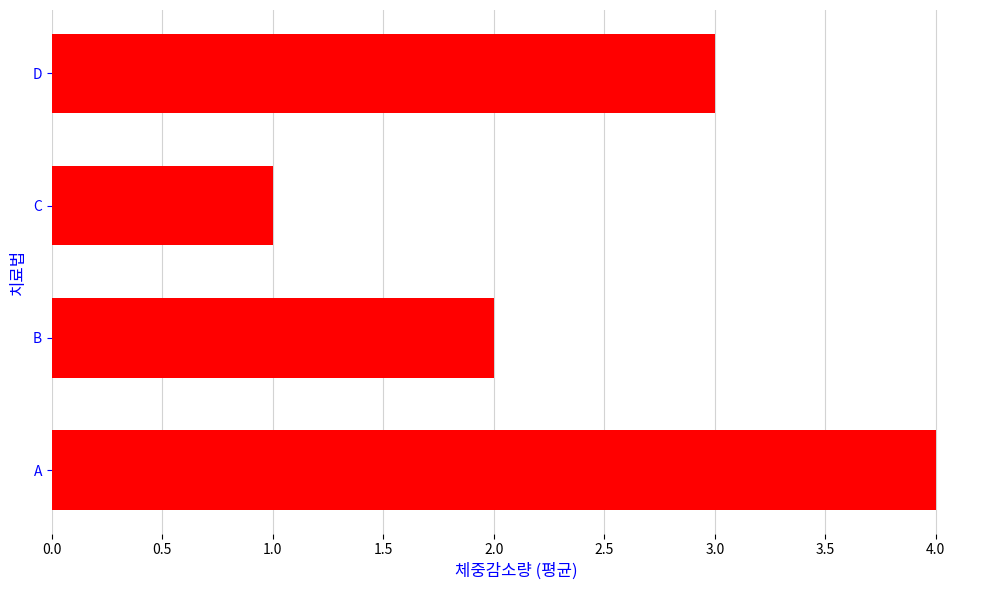

Approximately how many times larger is the value at B compared to D?

0.7